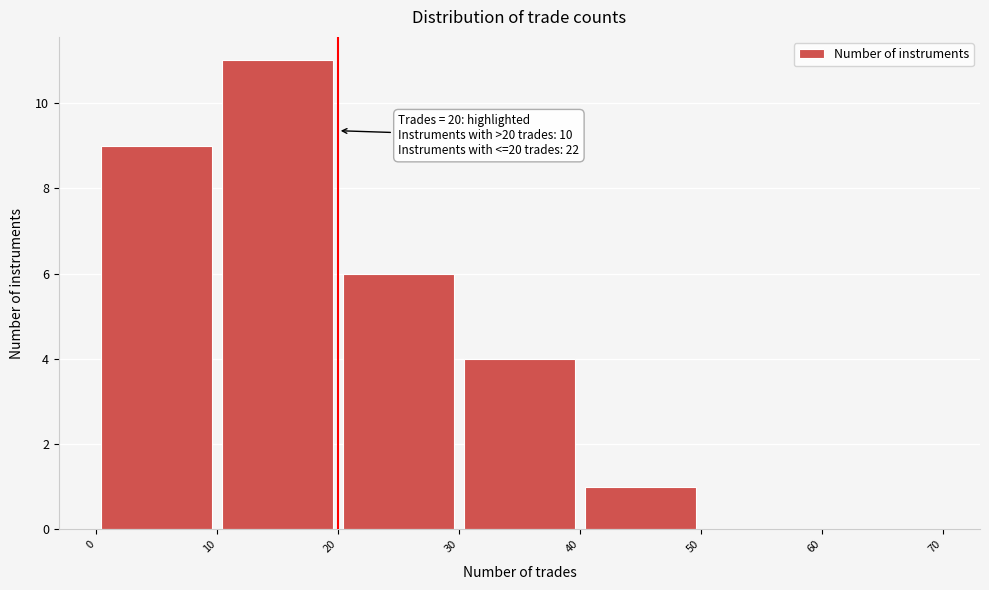

Over which range of the x-axis is the bar tallest?

10 to 20